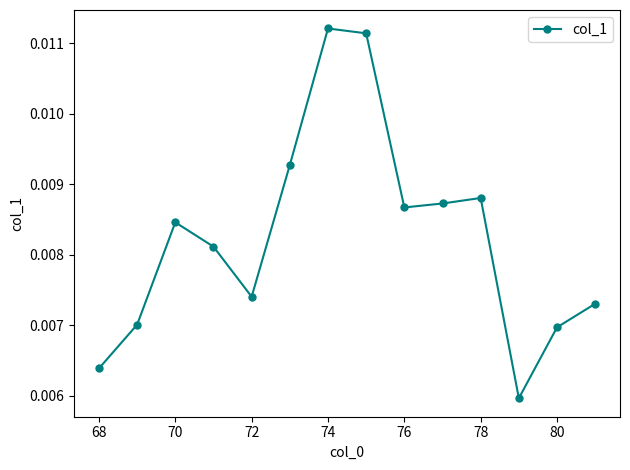

Count the values in the range 0 to 1.

14